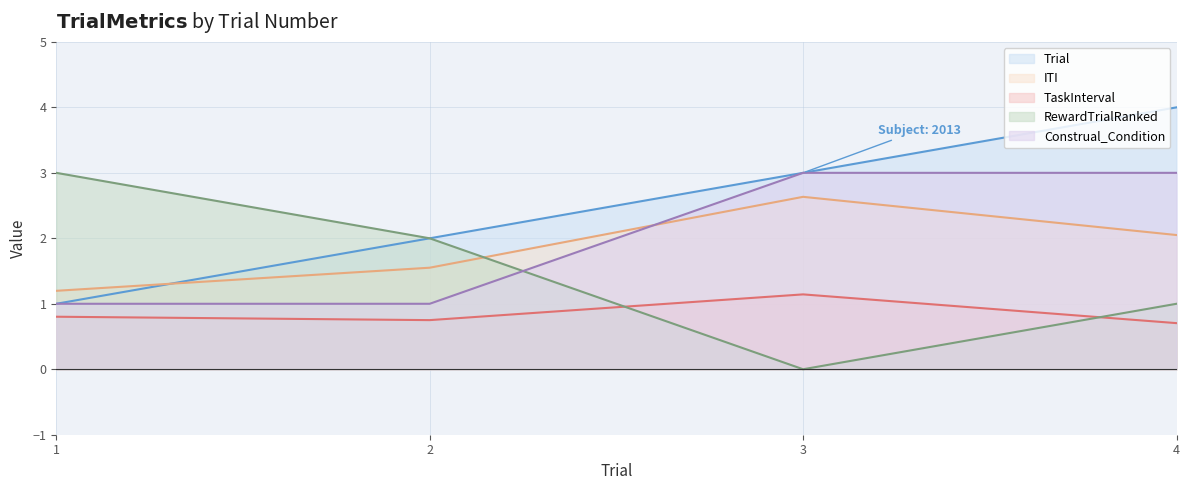

What is the difference between the maximum and second lowest values in the Trial series?

2.0